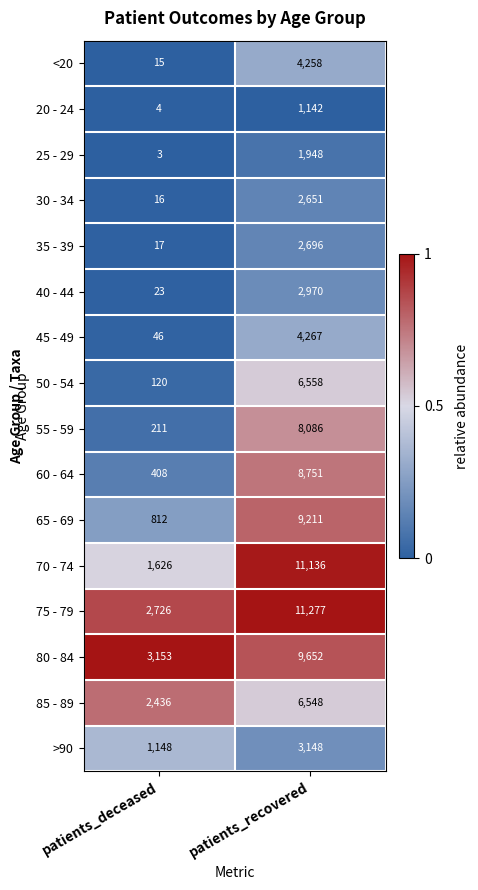

How many data points does each series have?

2